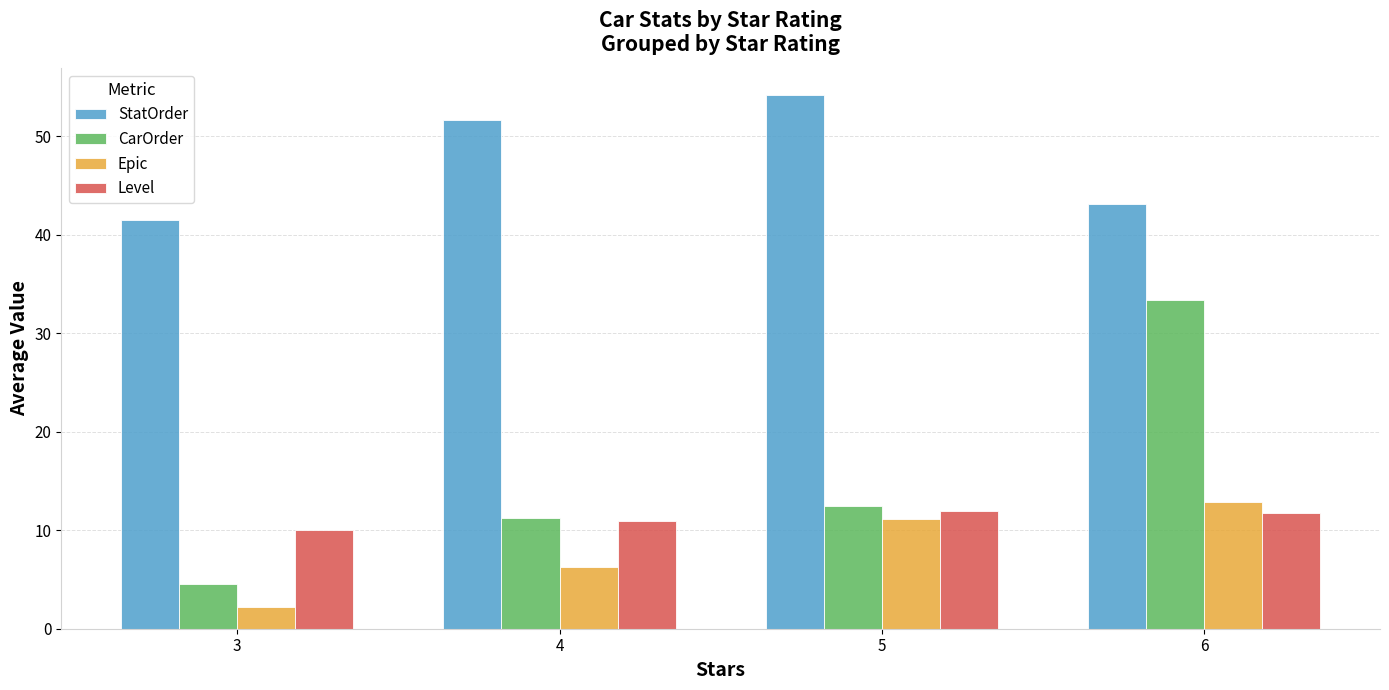

Rank the series by their maximum value, from highest to lowest.

StatOrder, CarOrder, Epic, Level